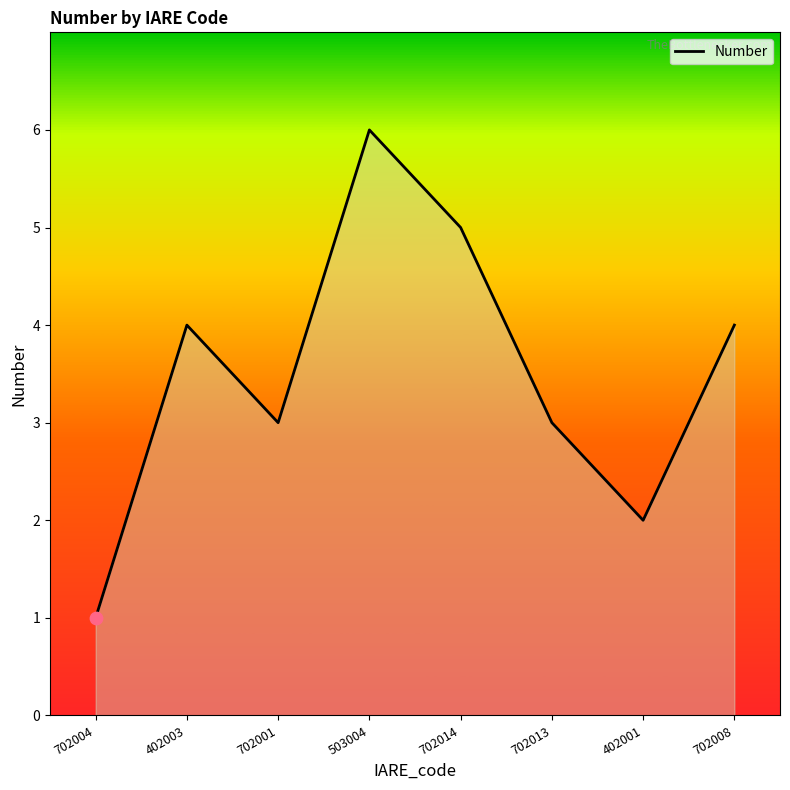

What is the change in value from 503004 to 702014?

-1